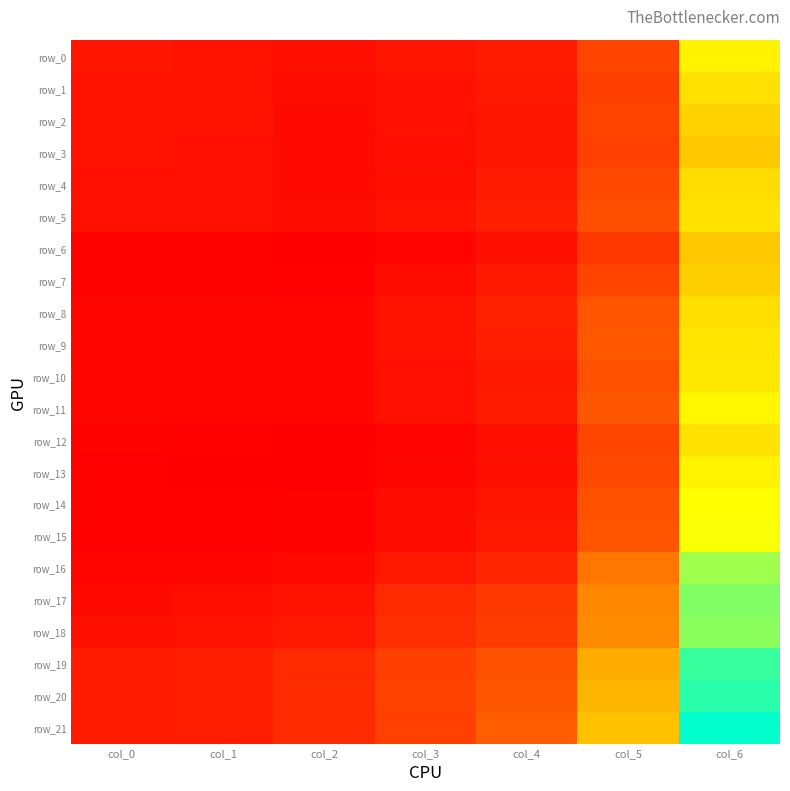

Where is row_19 nearest to the value 2?

col_5